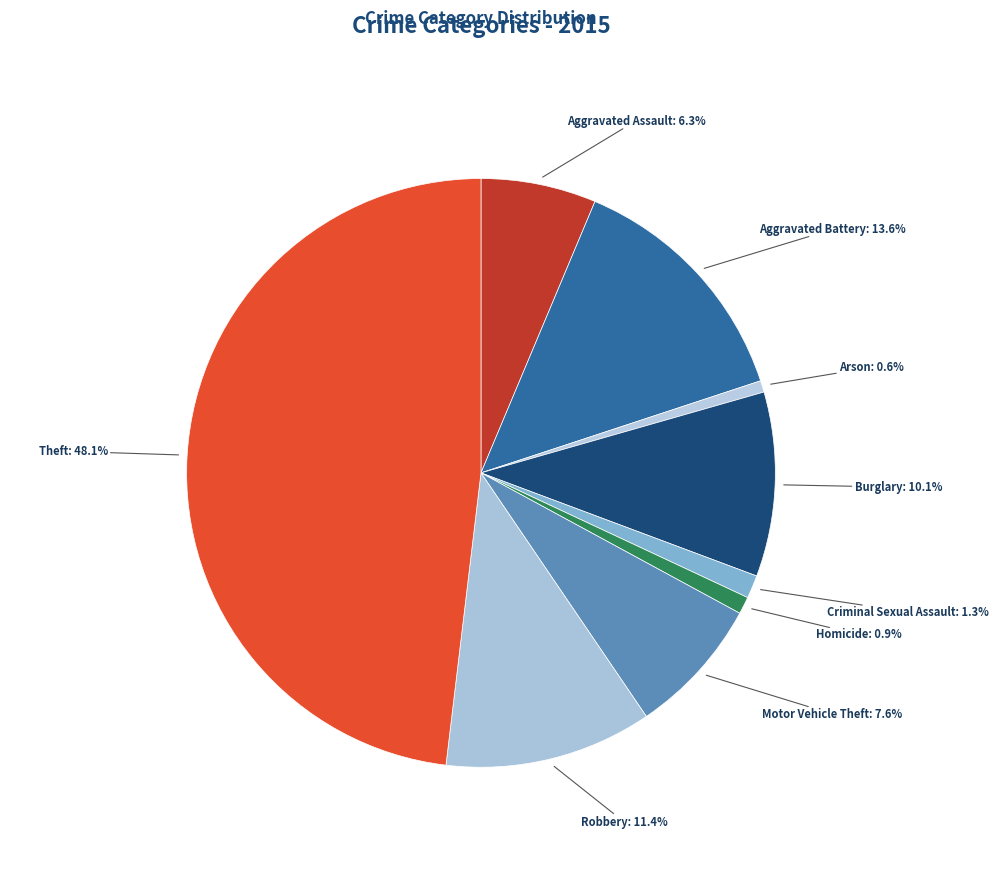

What is the total percentage of Burglary and Aggravated Battery?

23.7%